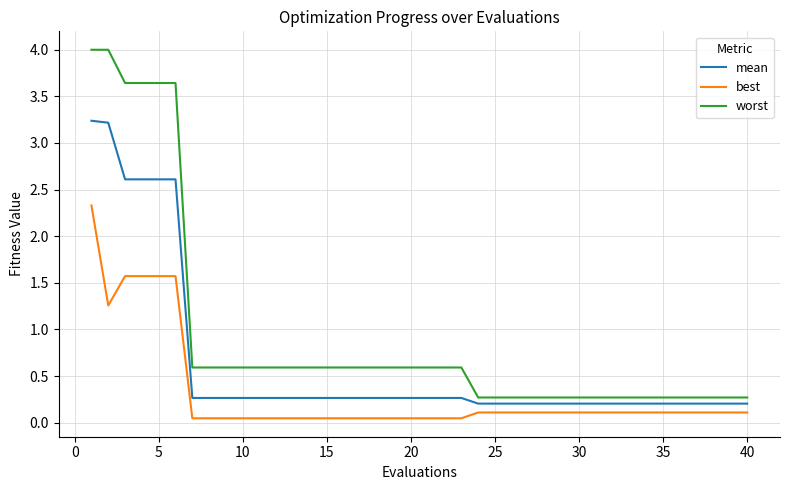

How many lines are shown in the chart?

3